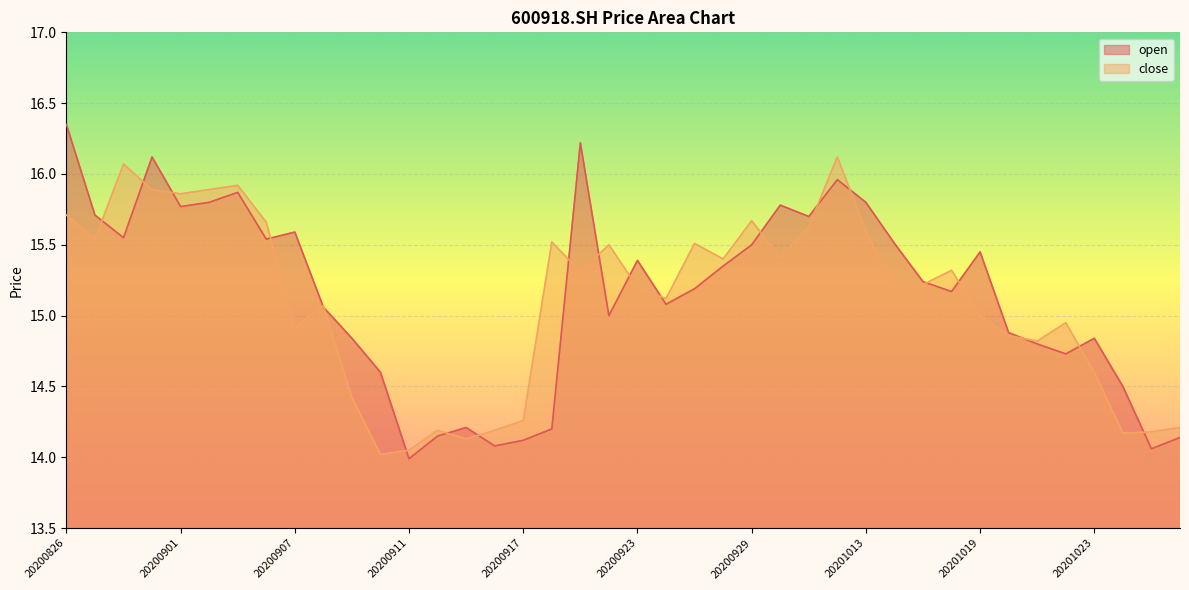

How many interior local peaks does the open series have?

10